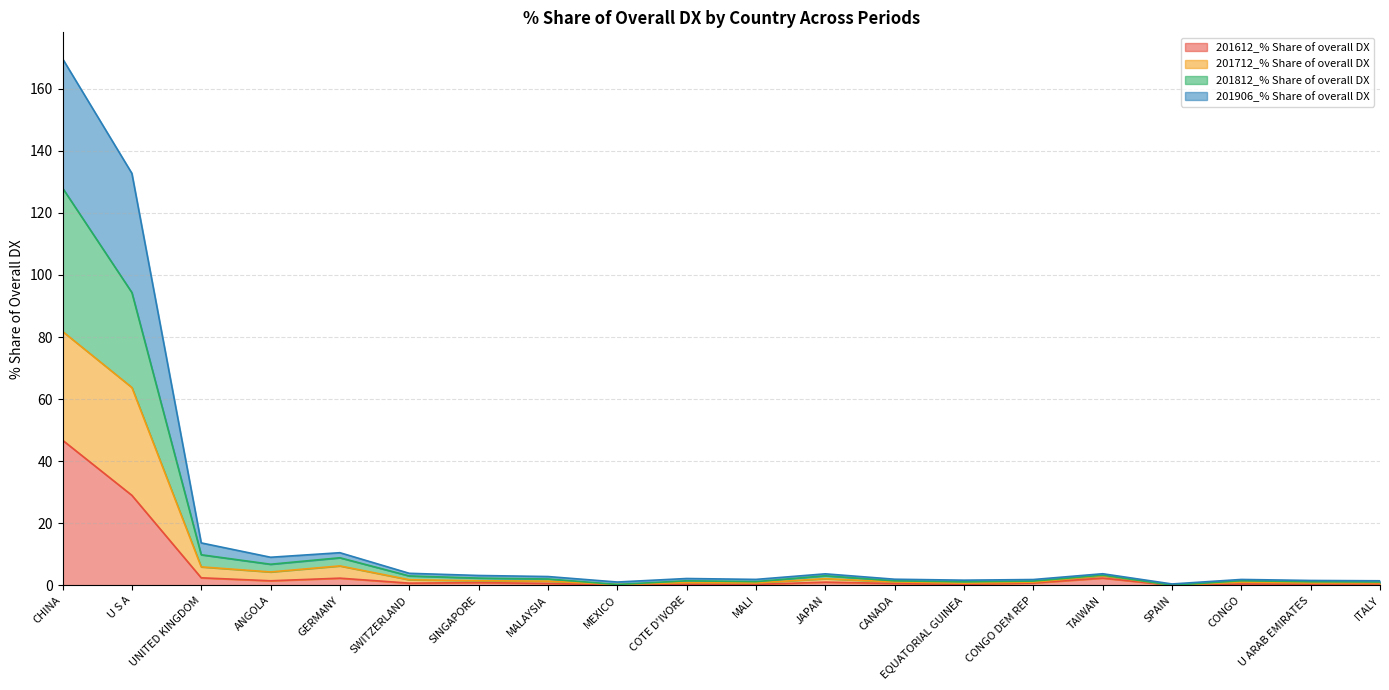

At how many categories does at least one series exceed 164?

1